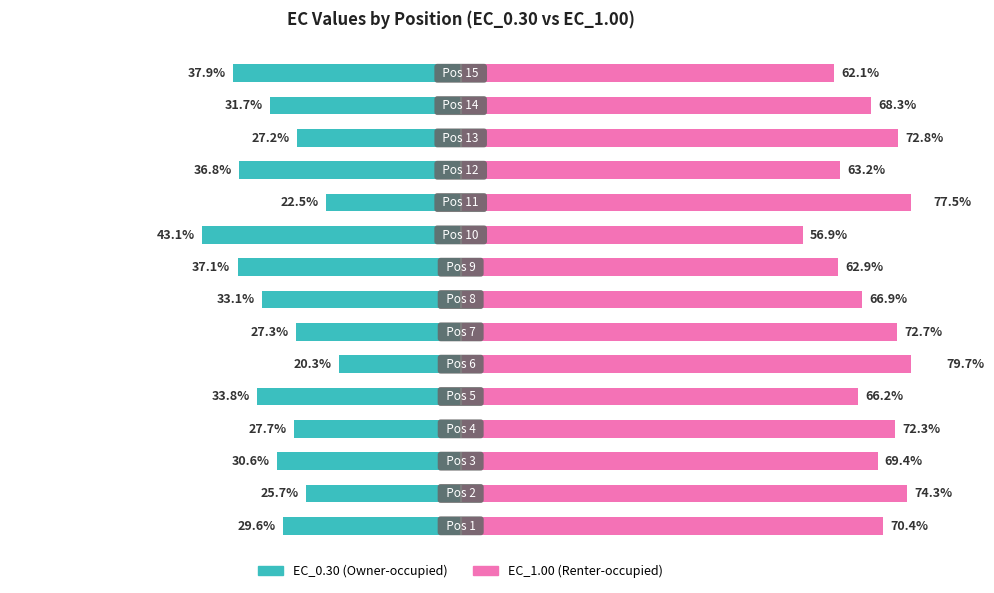

List the series in order of their overall mean, lowest first.

EC_0.30, EC_1.00